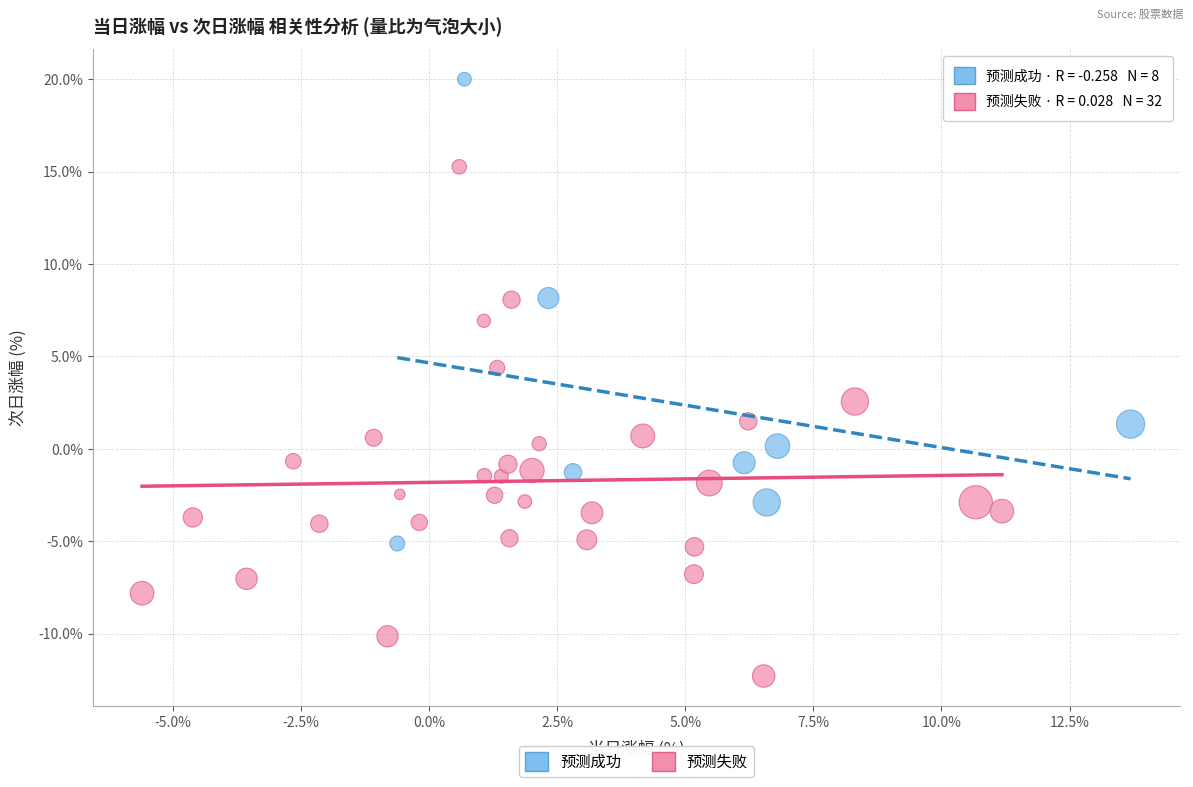

Which series contains the lowest Y value?

预测失败